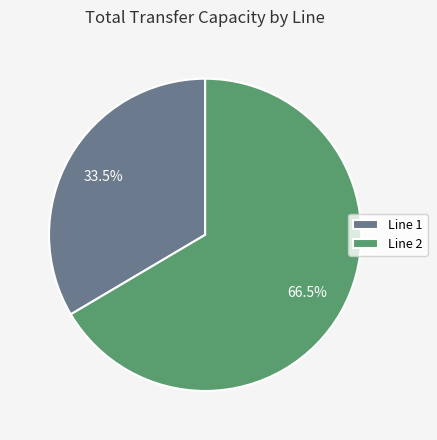

To the nearest percent, what is the average slice percentage?

50%